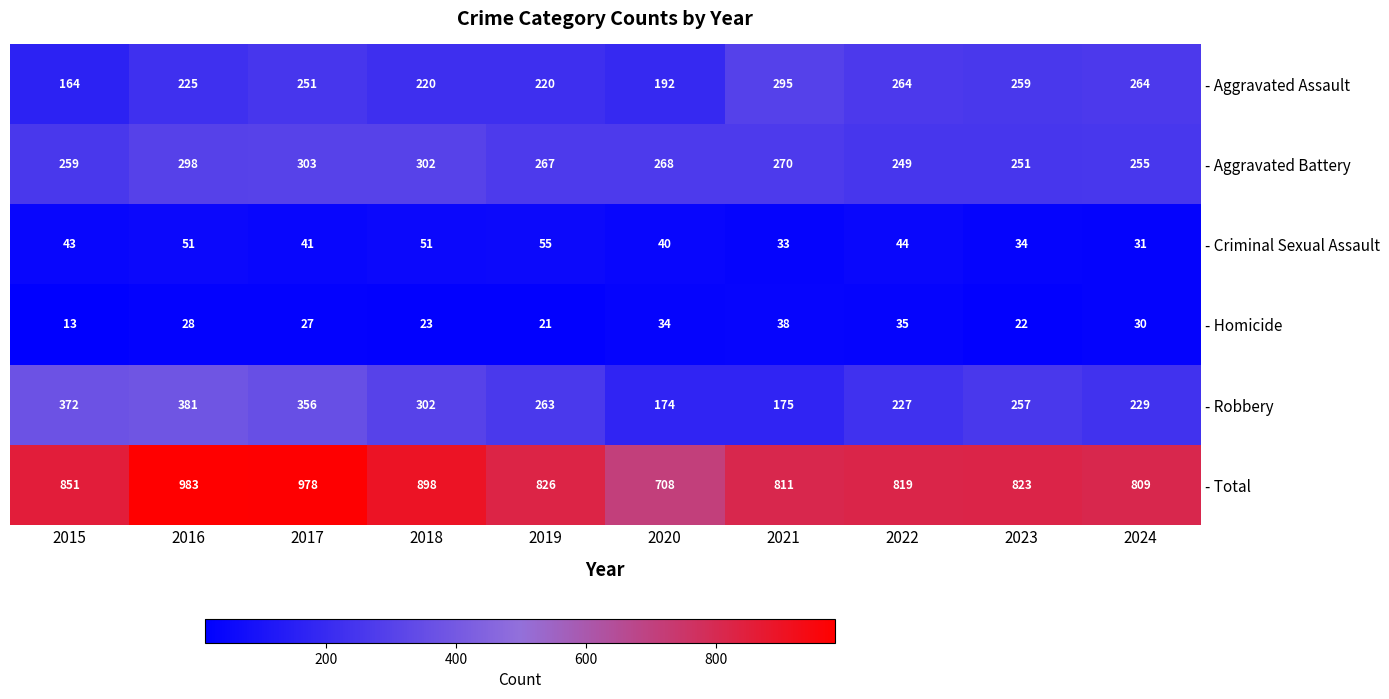

What is the difference between the highest and lowest values at 2015?

838